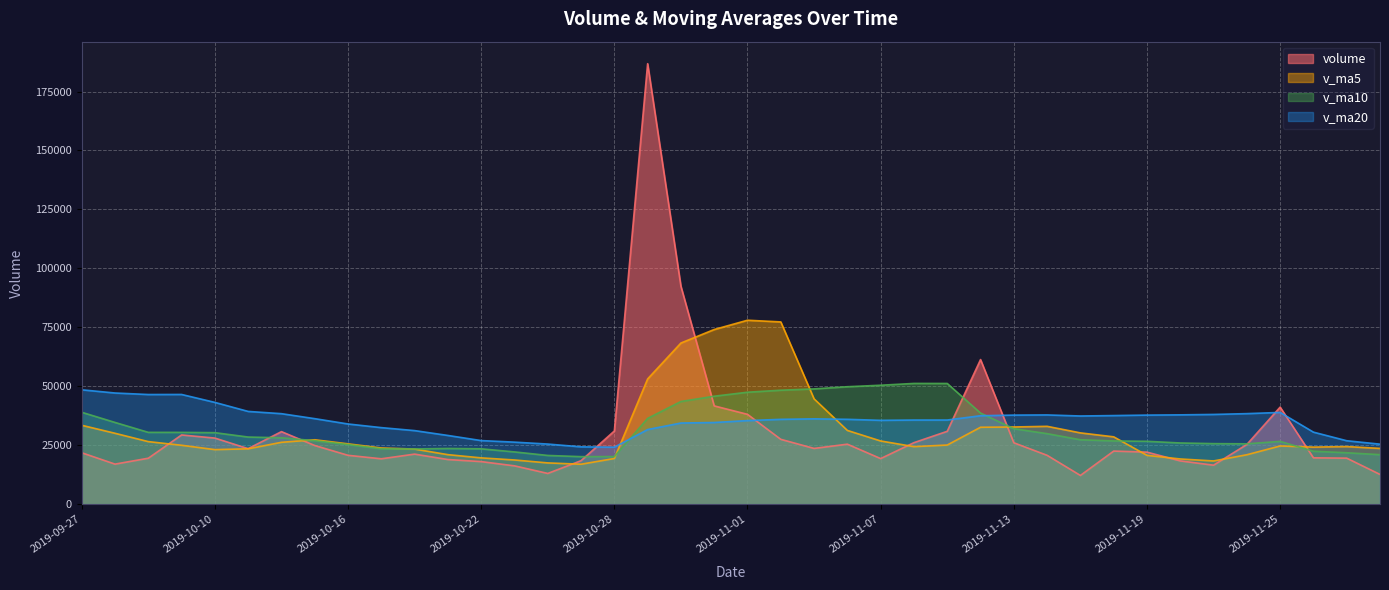

After their last crossing, which series has the higher values: volume or v_ma20?

v_ma20